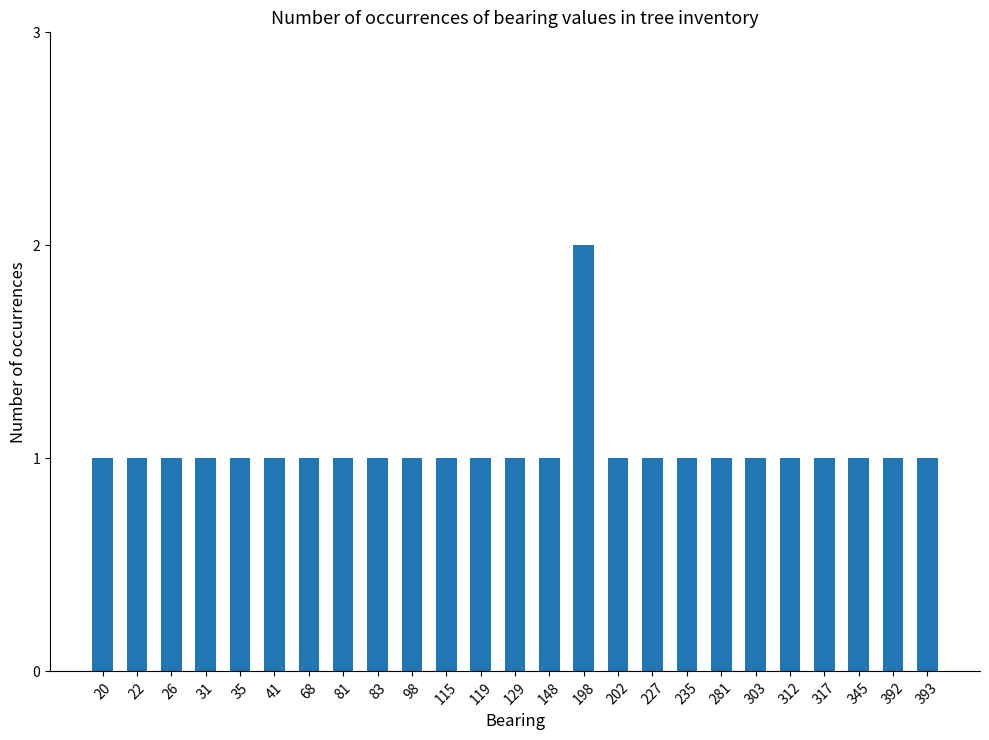

What is the value of the 22nd bar from the left?

1